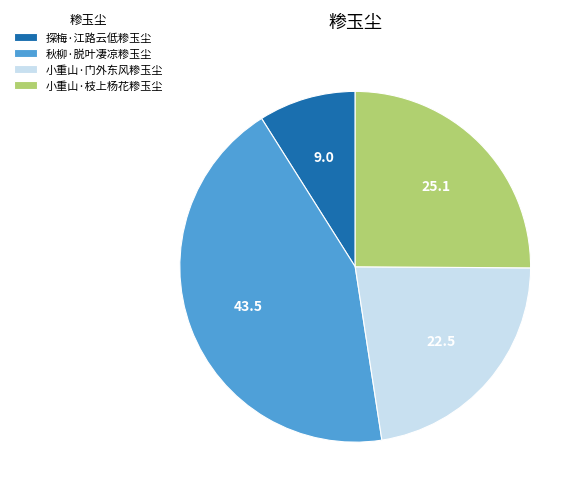

True or false: 探梅·江路云低糁玉尘 accounts for 9% of the total.

True